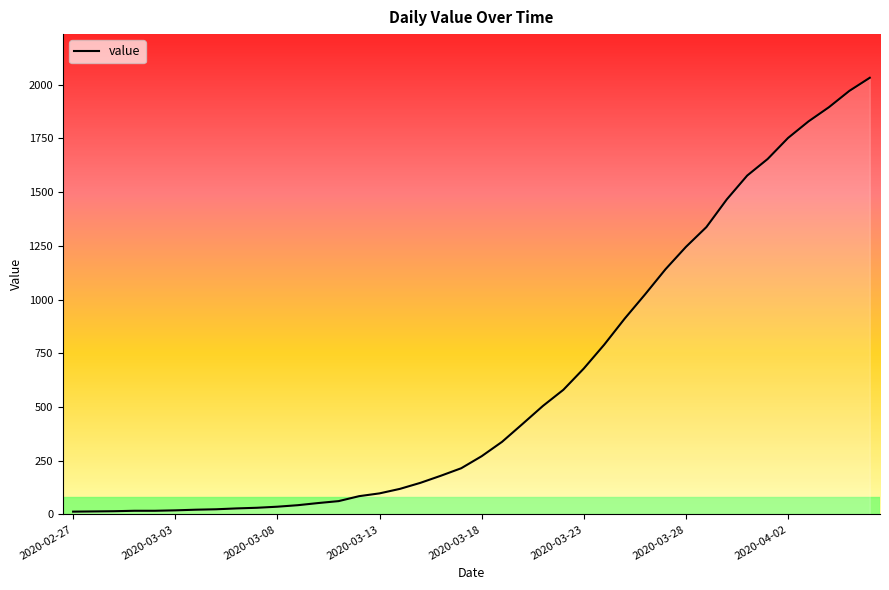

What is the greatest value displayed?

2032